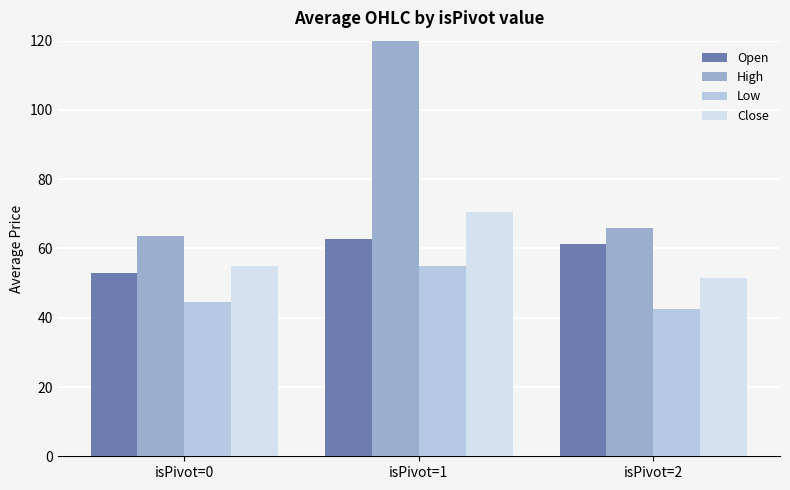

What is the total value across all series at isPivot=2?

221.0